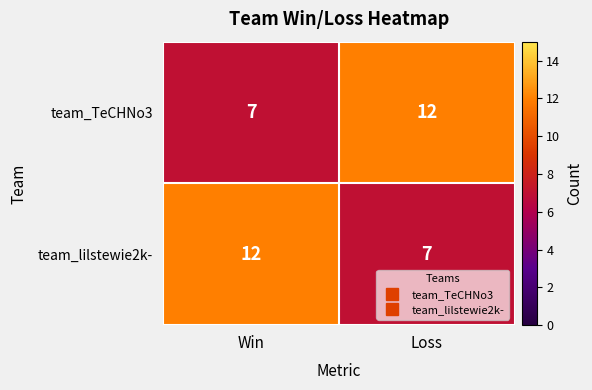

What is the sum of the team_lilstewie2k- values at Loss and Win?

19